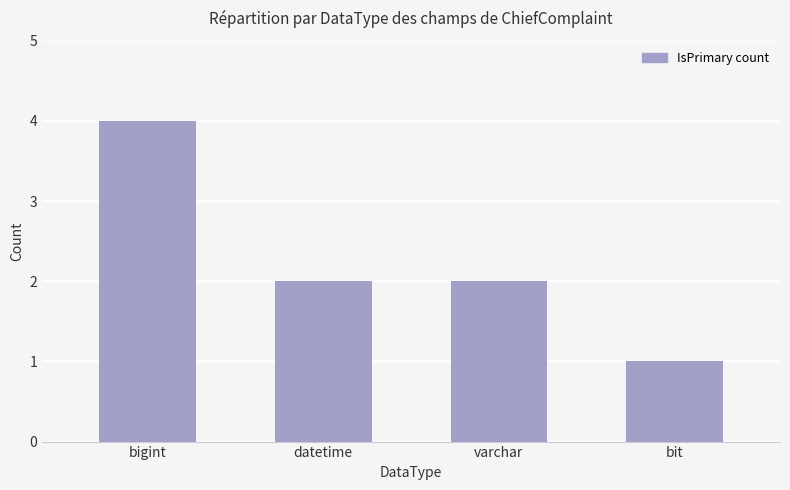

Reading left to right, transcribe all the data shown in this chart.

4	2	2	1